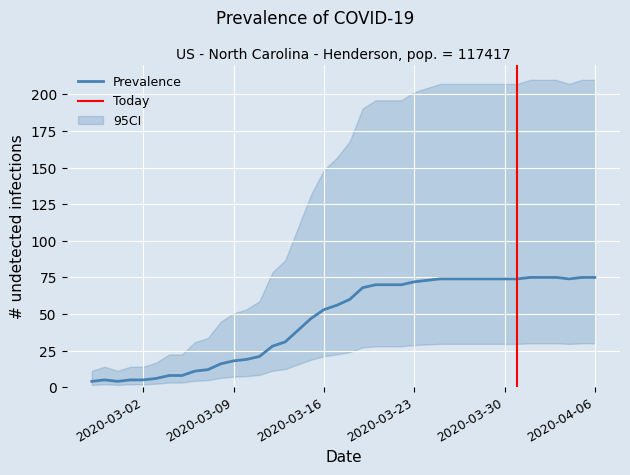

What is the sum of the values at 2020-03-07 and 2020-02-28?

17